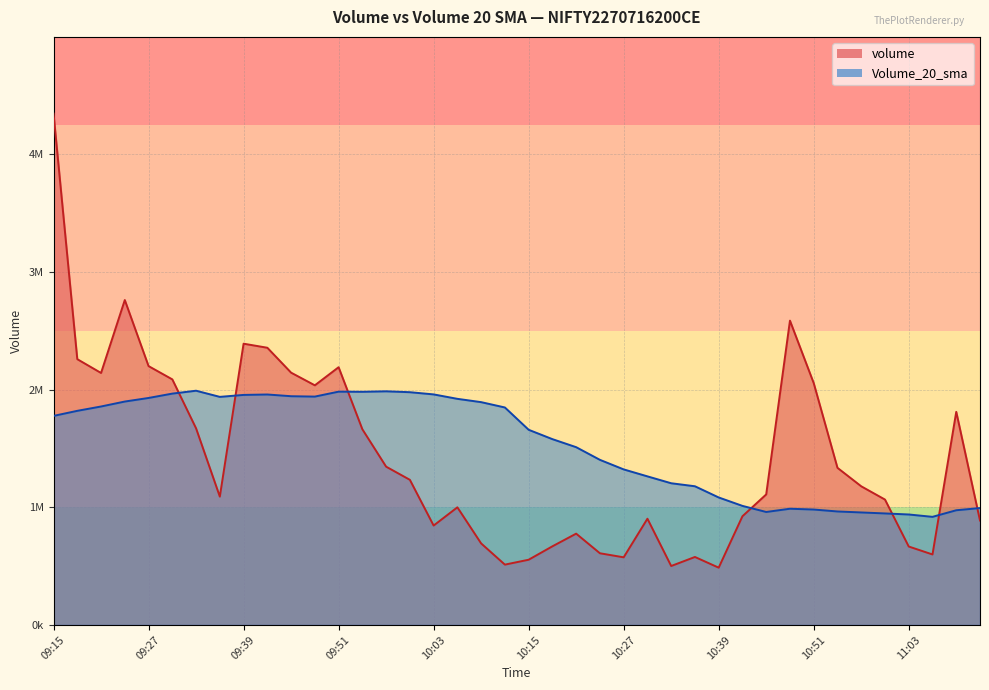

The Volume_20_sma series shows 1204402 at 10:33. True or false?

True